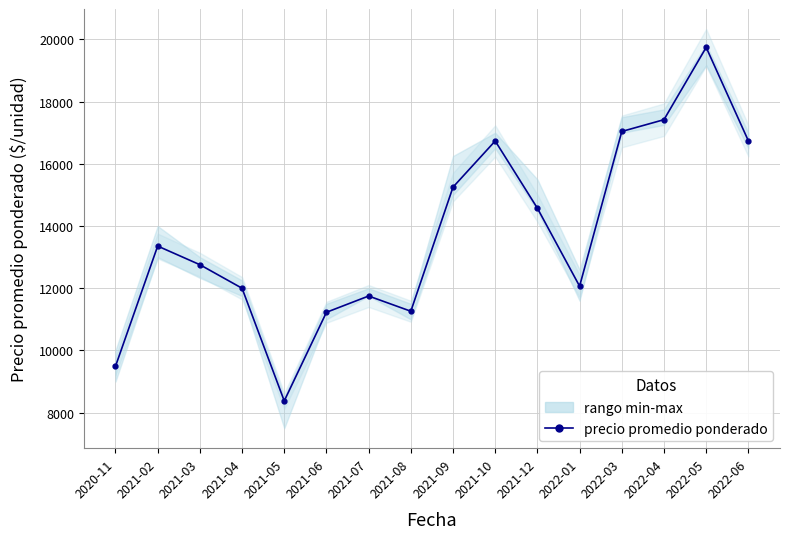

Reading left to right, list all the values displayed in this chart.

9490	13356	12757	12000	8378	11227	11750	11261	15251	16734	14573	12066	17040	17419	19743	16740